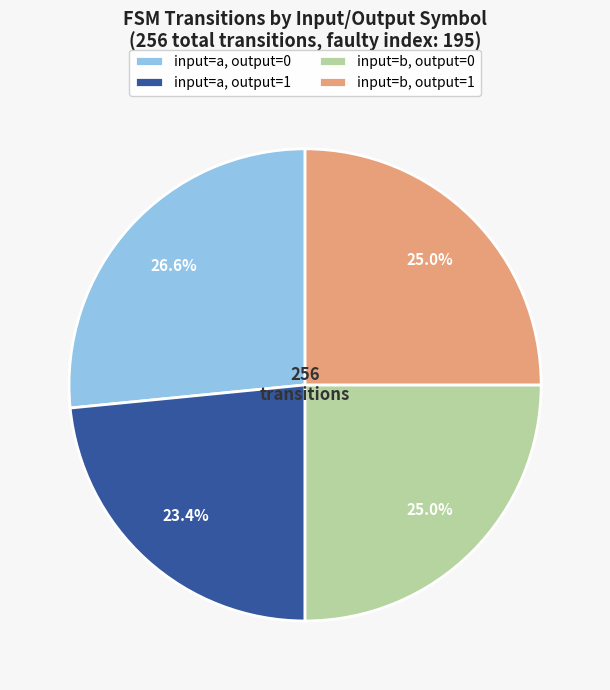

Does input=a, output=0 account for over 50% of the chart?

No